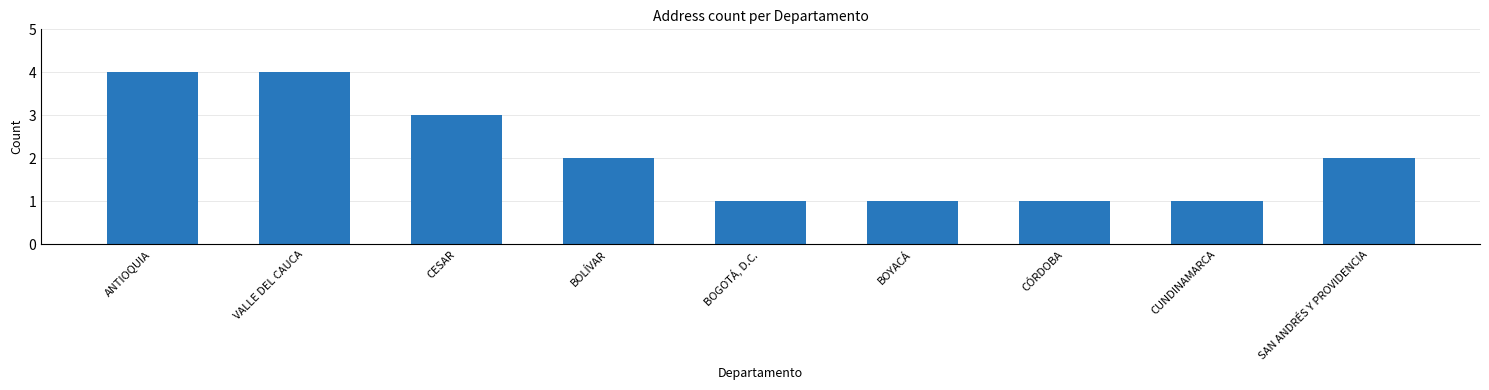

What is the value of the 1st bar from the left?

4